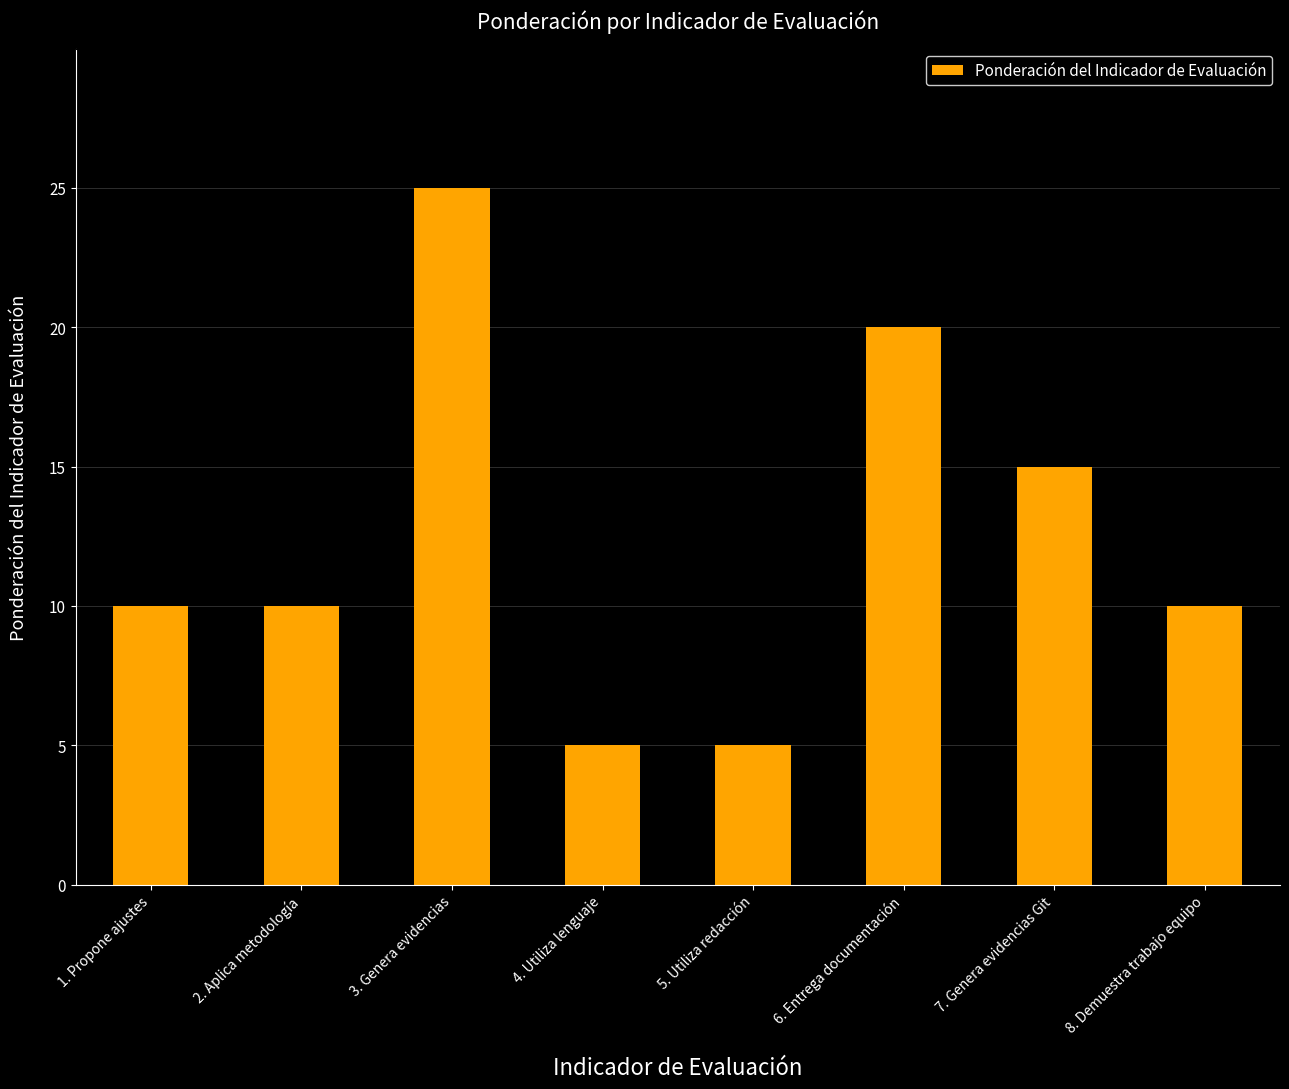

What is the difference between the second highest and second lowest values?

15